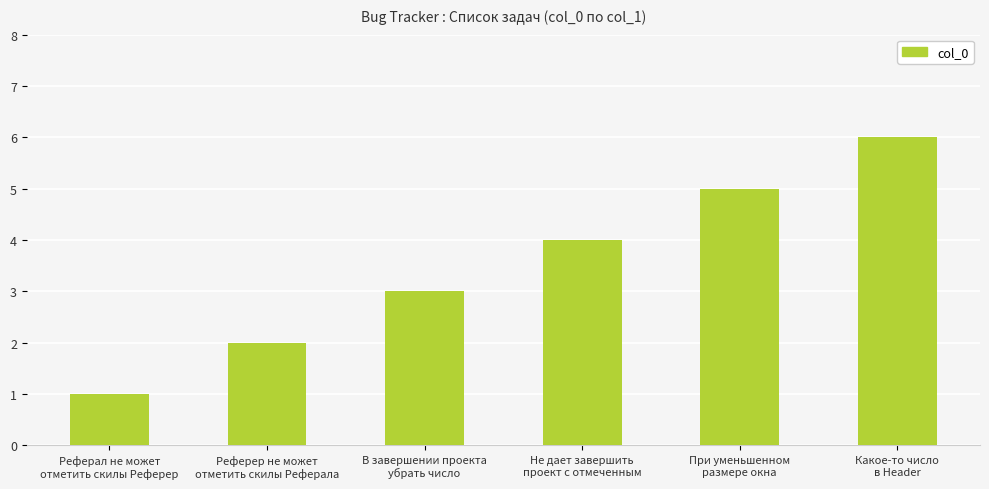

What is the maximum value shown in the chart?

6